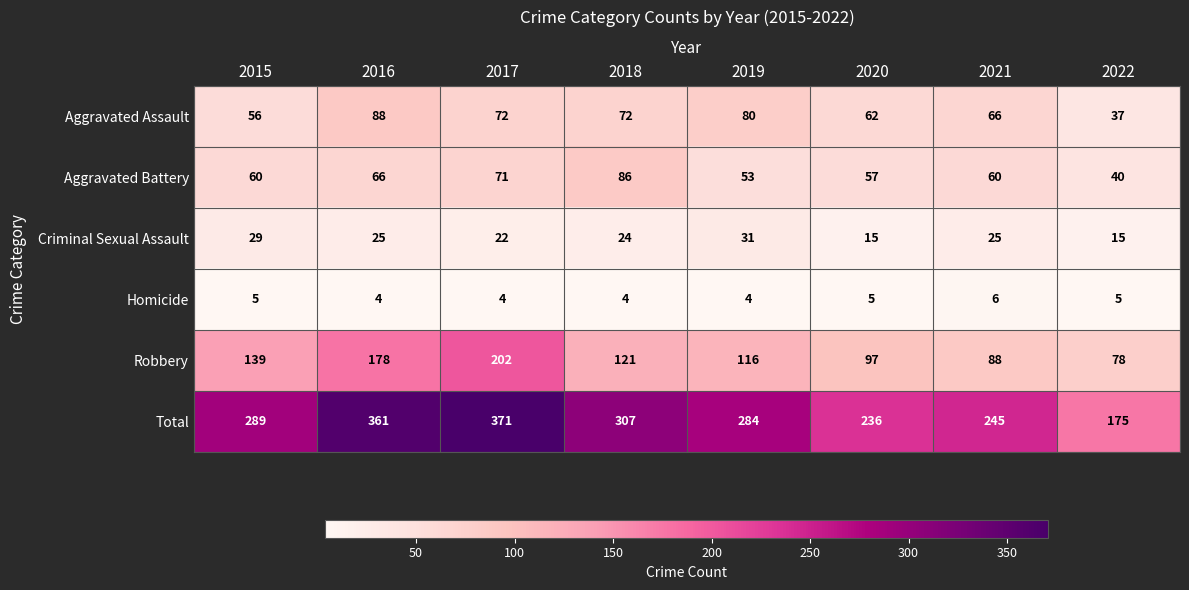

Is the value of Robbery at 2017 greater than the value of Homicide at 2021?

Yes